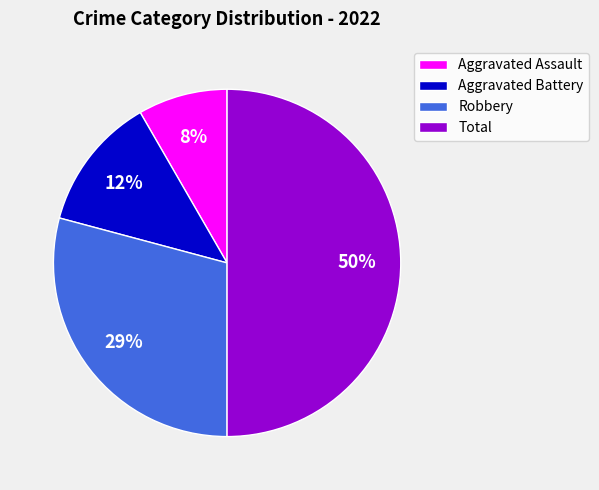

What is the largest slice in the pie chart?

Total